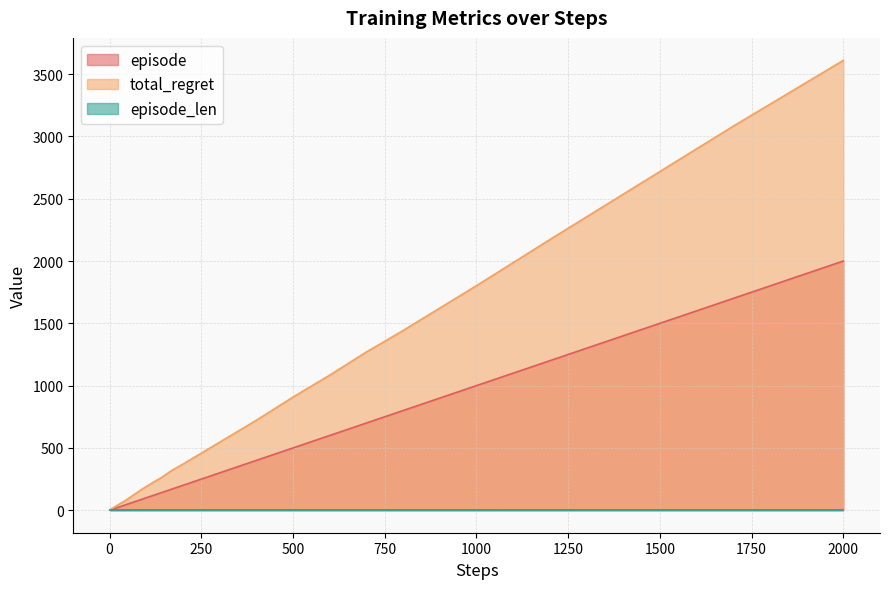

True or false: total_regret has more than 0 interior local peaks.

False